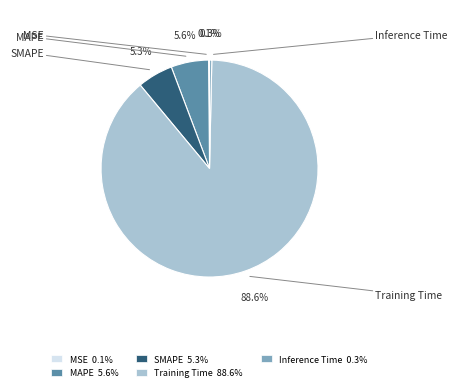

How many slices are in this pie chart?

5